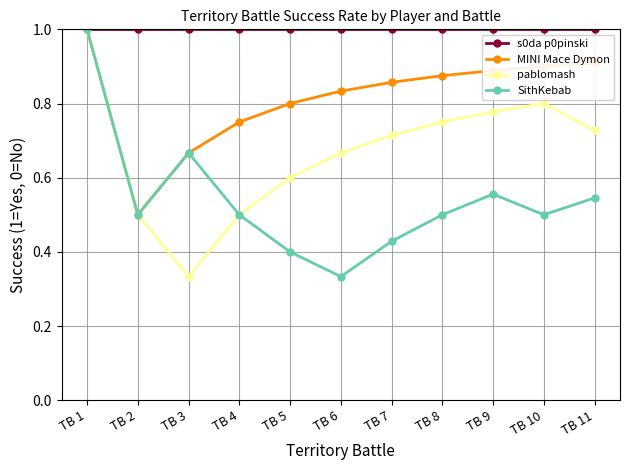

List the series in order of their overall mean, highest first.

s0da p0pinski, MINI Mace Dymon, pablomash, SithKebab